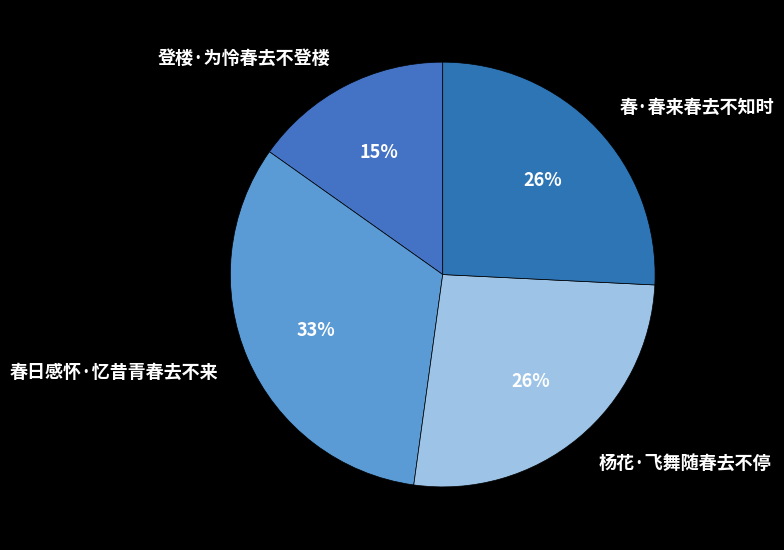

Count the number of slices in the pie.

4